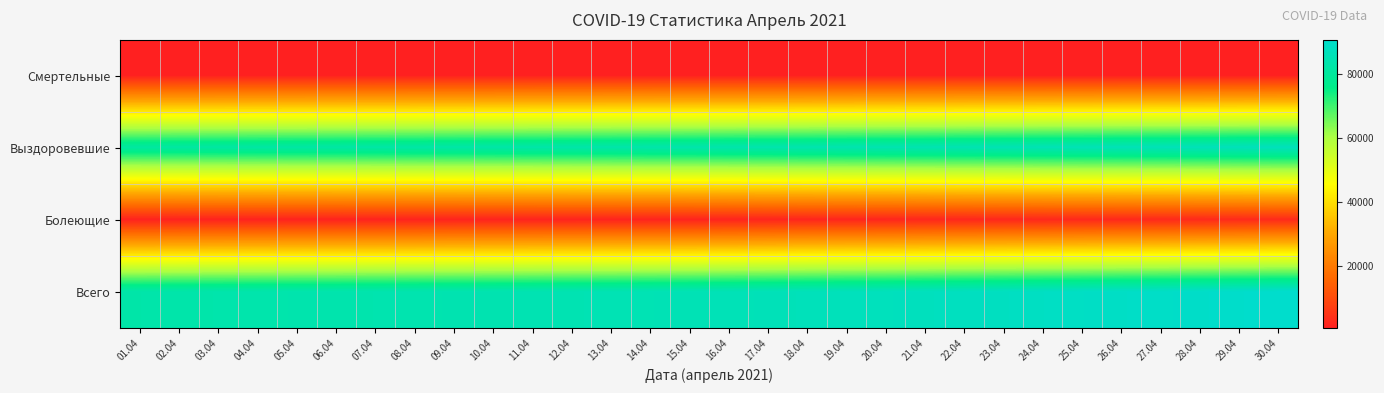

Count the number of categories in the chart.

30